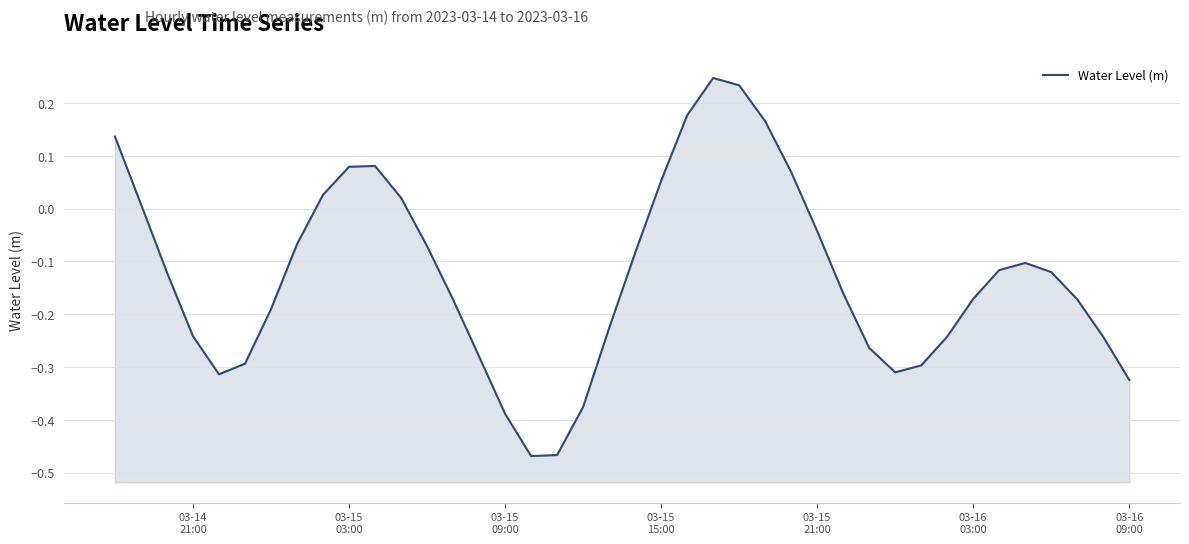

How many data points are above 0?

12